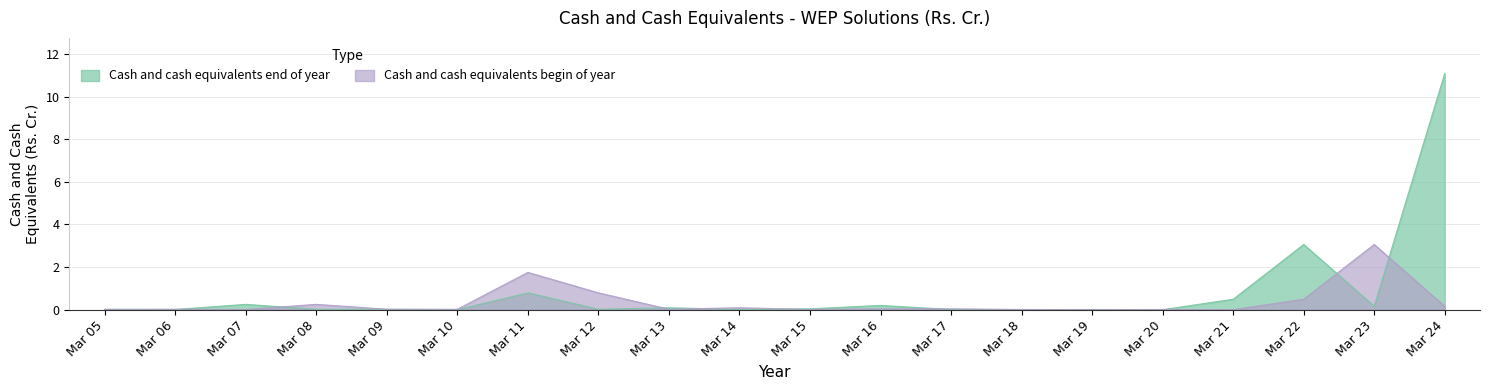

Does the chart display data point markers on the line(s)?

No